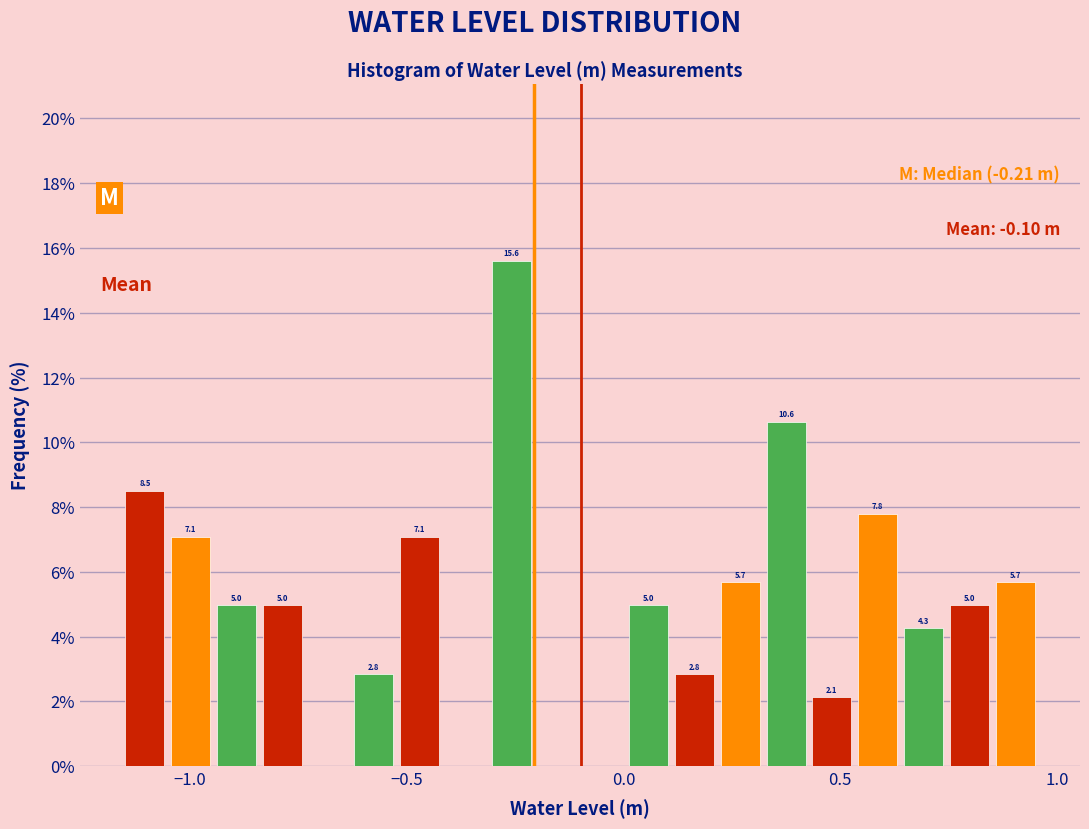

Read against the x-axis, roughly where is the centre of the tallest bar?

-0.25